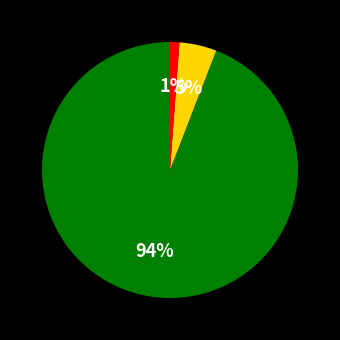

Count the number of slices in the pie.

3